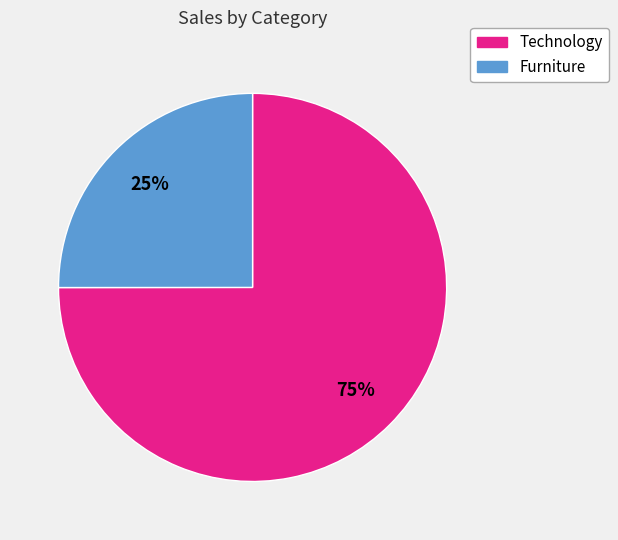

How many segments does this pie chart have?

2